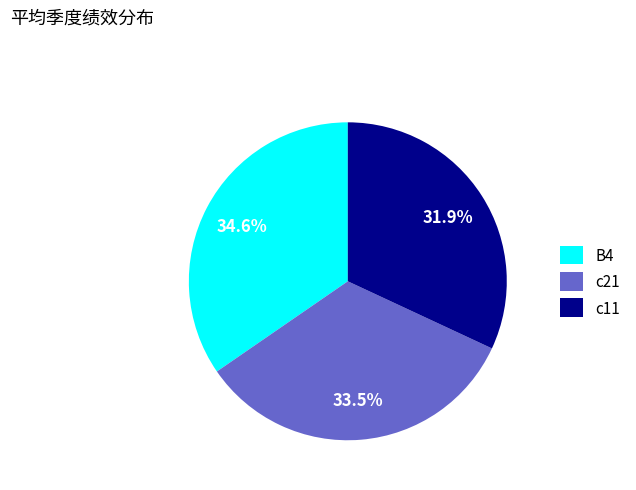

What portion of the pie excludes c21?

66.5%